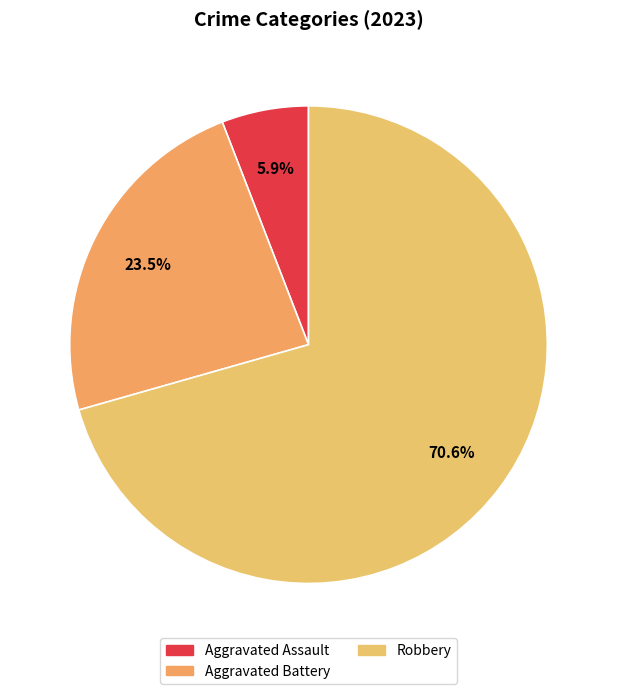

To the nearest percent, what is the difference between the largest and smallest slice percentages?

65%